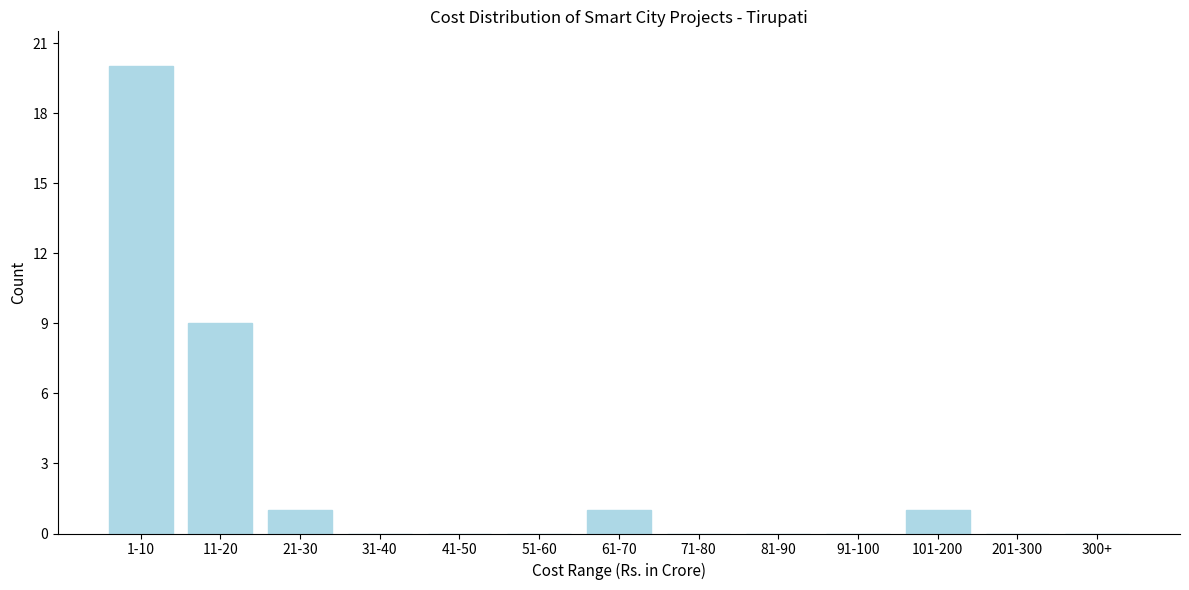

Reading right to left, transcribe all the data shown in this chart.

300+=0	201-300=0	101-200=1	91-100=0	81-90=0	71-80=0	61-70=1	51-60=0	41-50=0	31-40=0	21-30=1	11-20=9	1-10=20